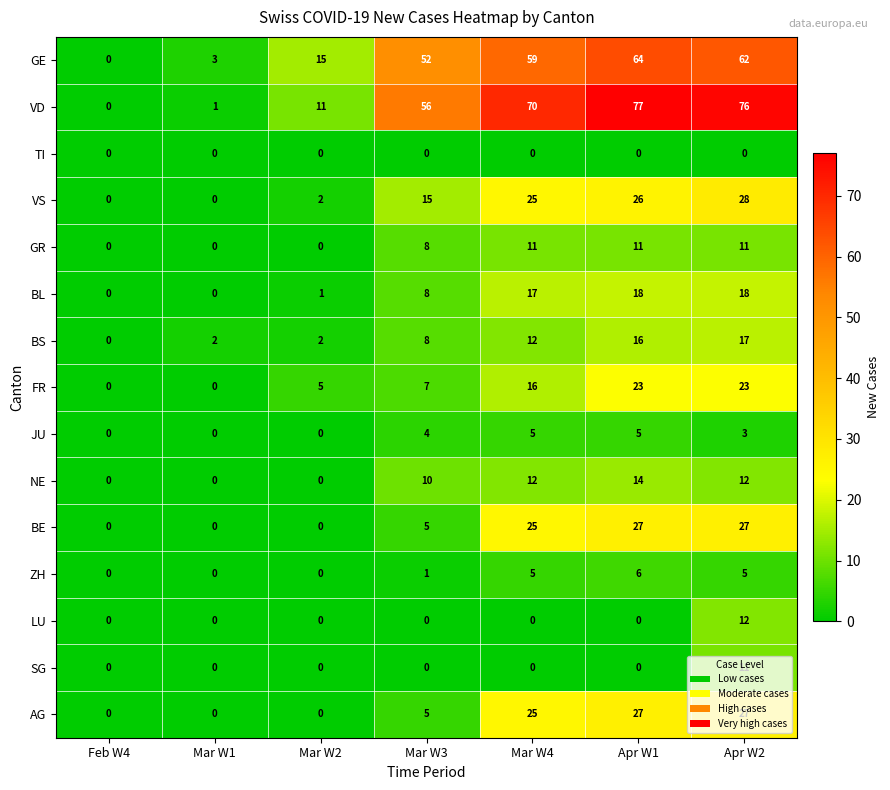

What is the sum of all BL values?

62